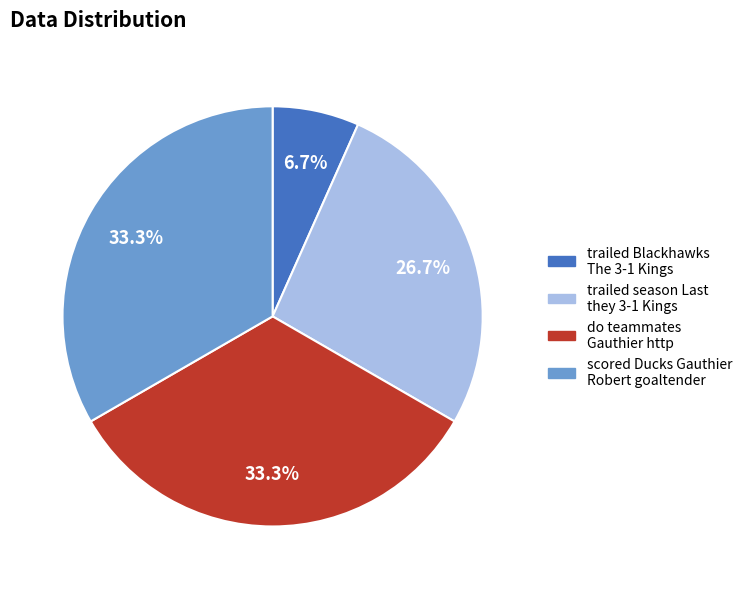

Approximately how many times larger is the value at scored Ducks Gauthier Robert goaltender compared to trailed Blackhawks The 3-1 Kings?

5.0